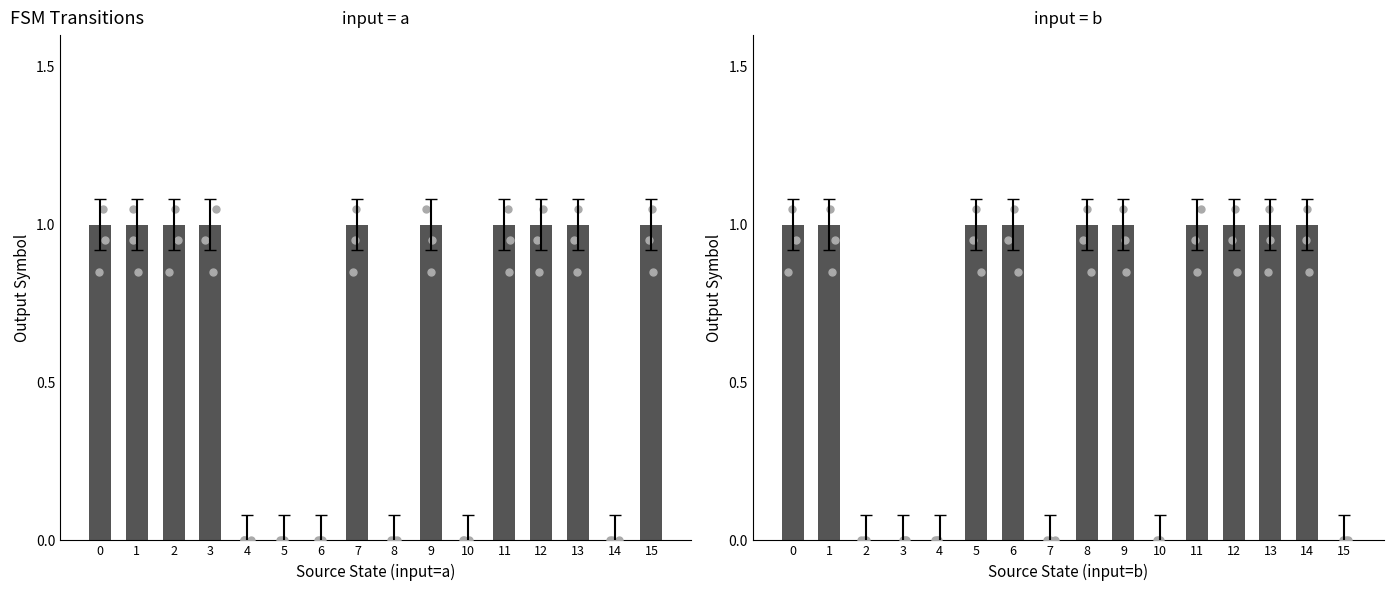

What is the value of the input_b bar at the 1st from the left?

1